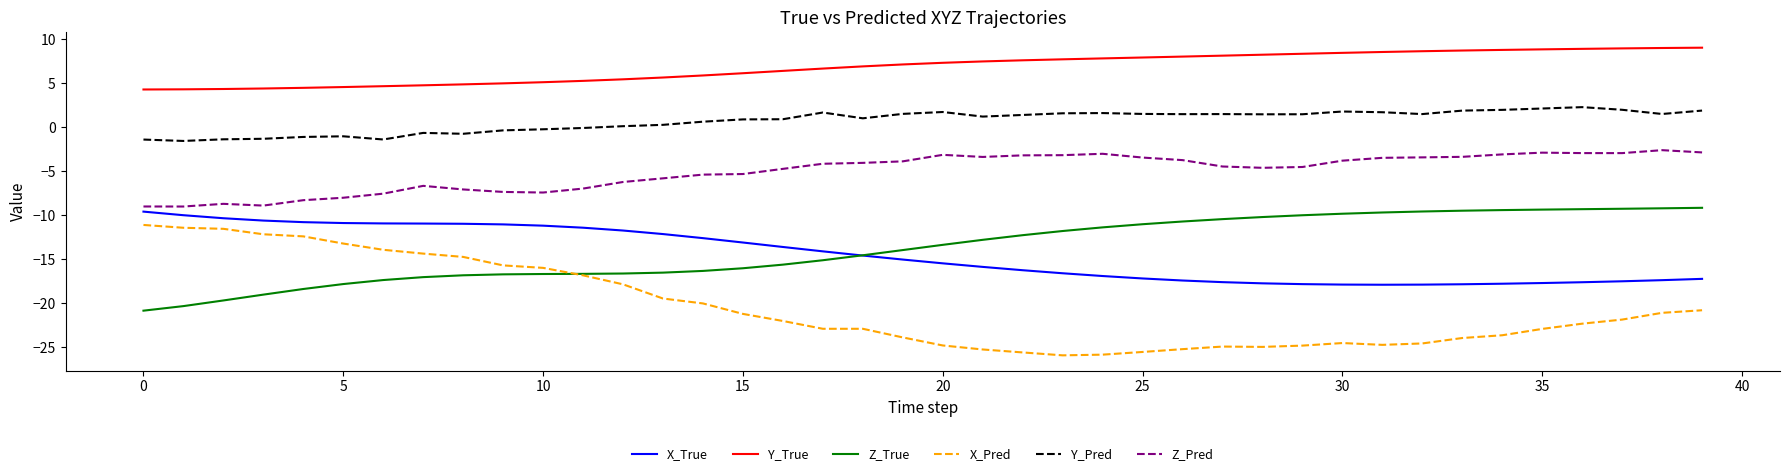

What is the maximum value for X_Pred?

-11.1